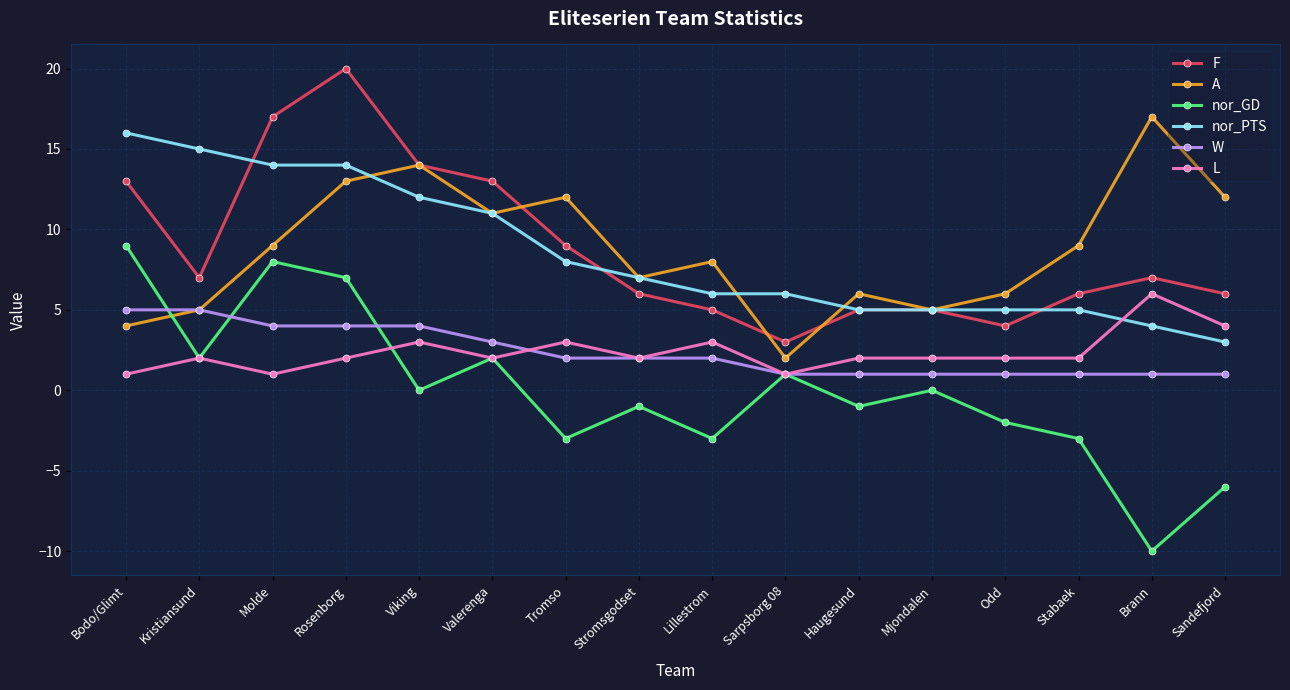

What is the label of the 3rd point from the right?

Stabaek